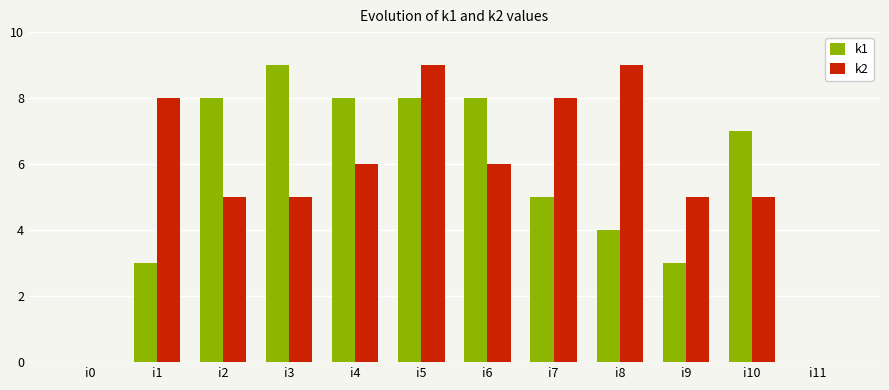

Does the chart contain stacked bars?

No